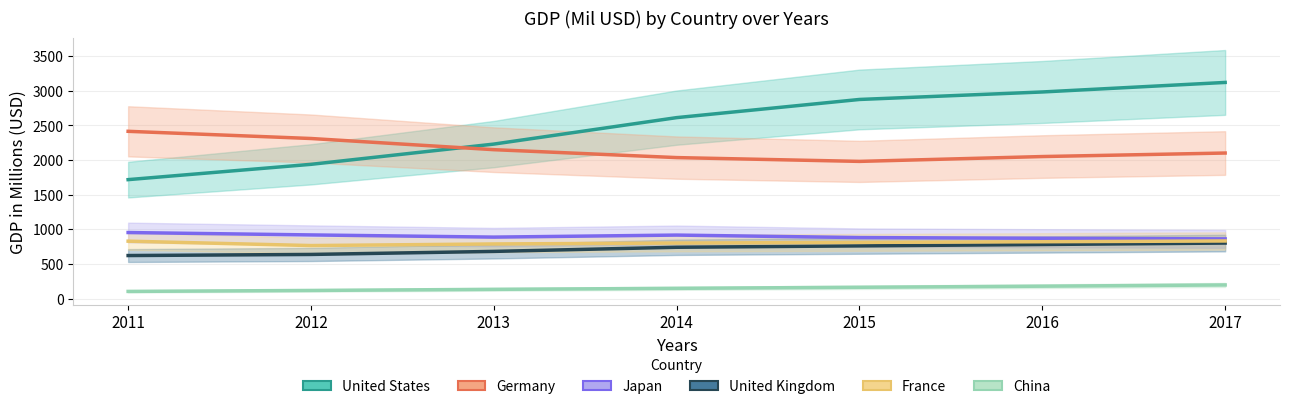

What are all the series names shown in the legend?

United States, Germany, Japan, United Kingdom, France, China